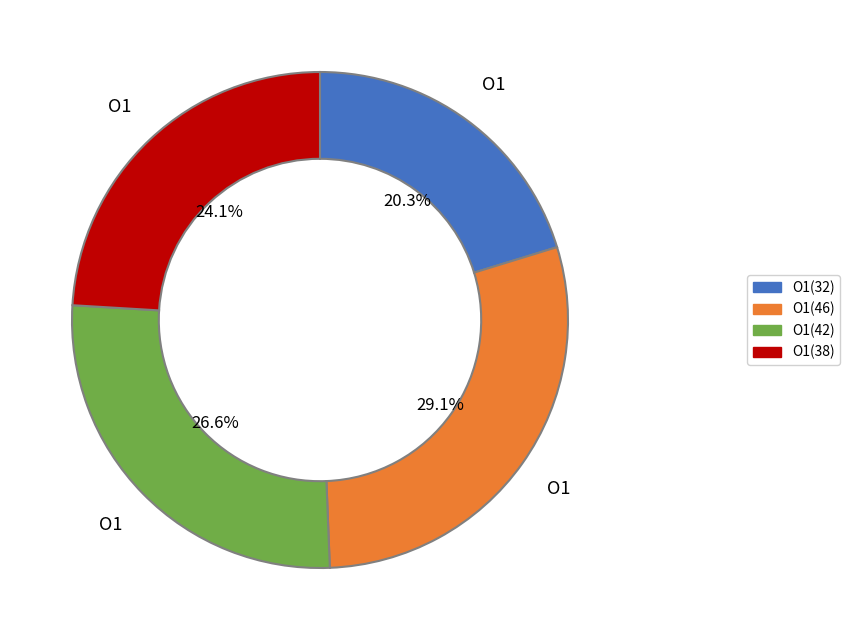

Does O1(32) represent more than half of the total?

No